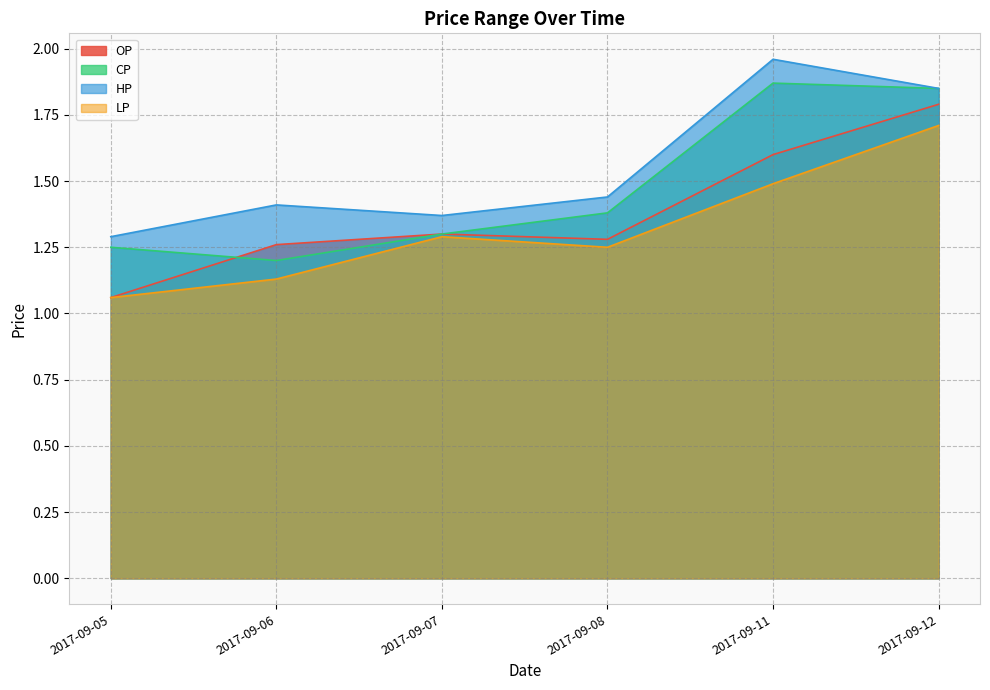

True or false: OP and LP cross at least once.

False